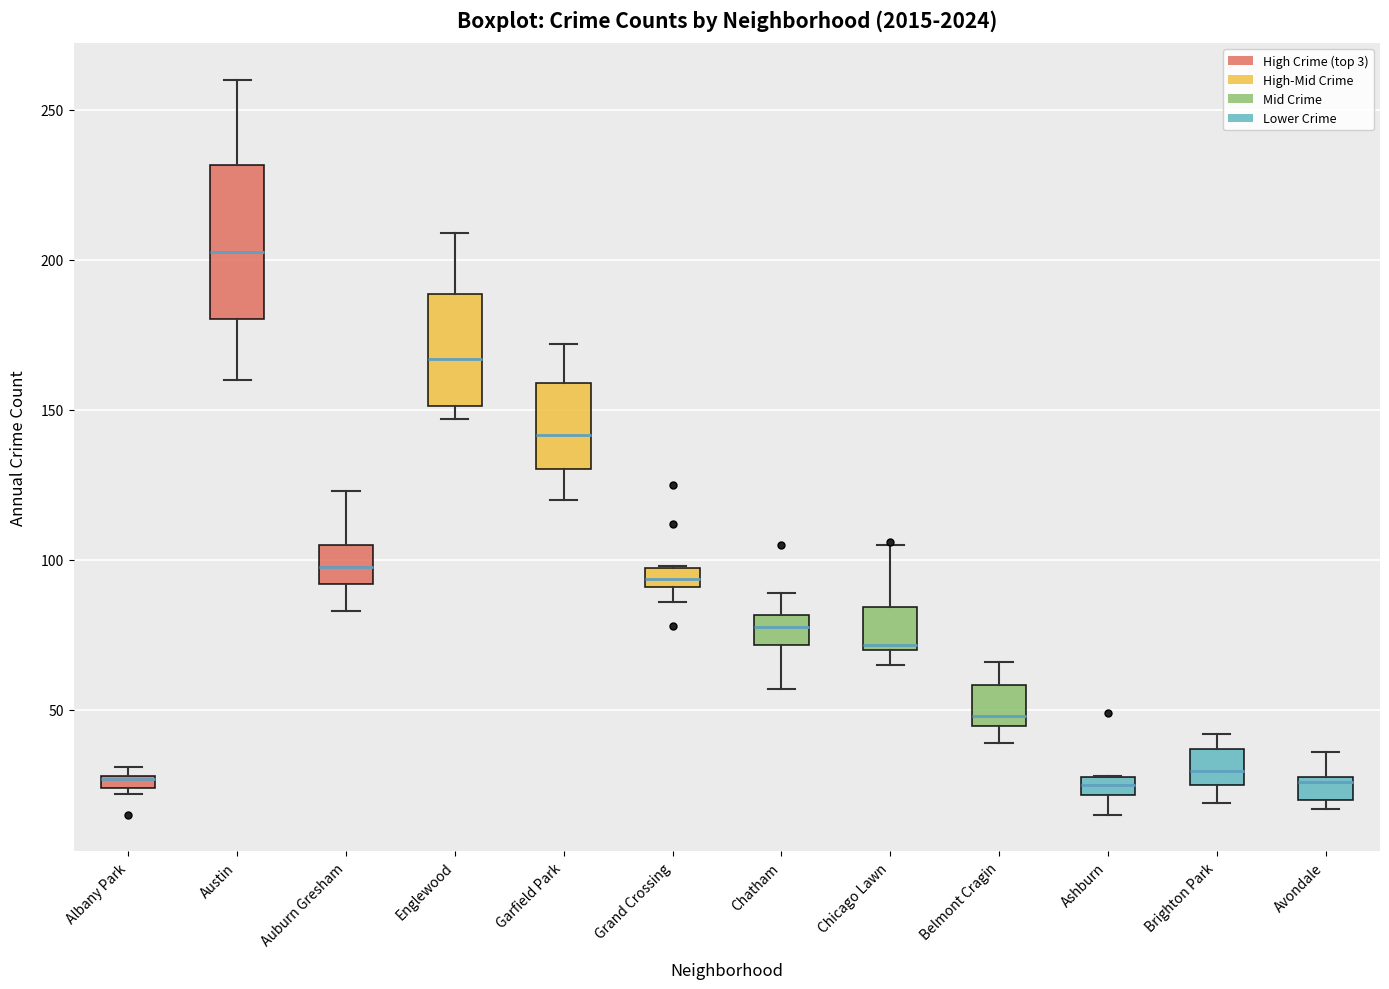

Which box is the tallest, from its lower edge to its upper edge?

Austin